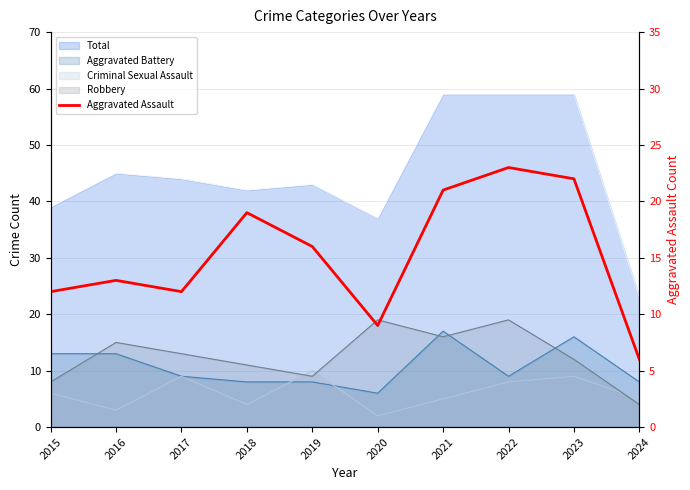

Does the chart display data point markers on the line(s)?

No